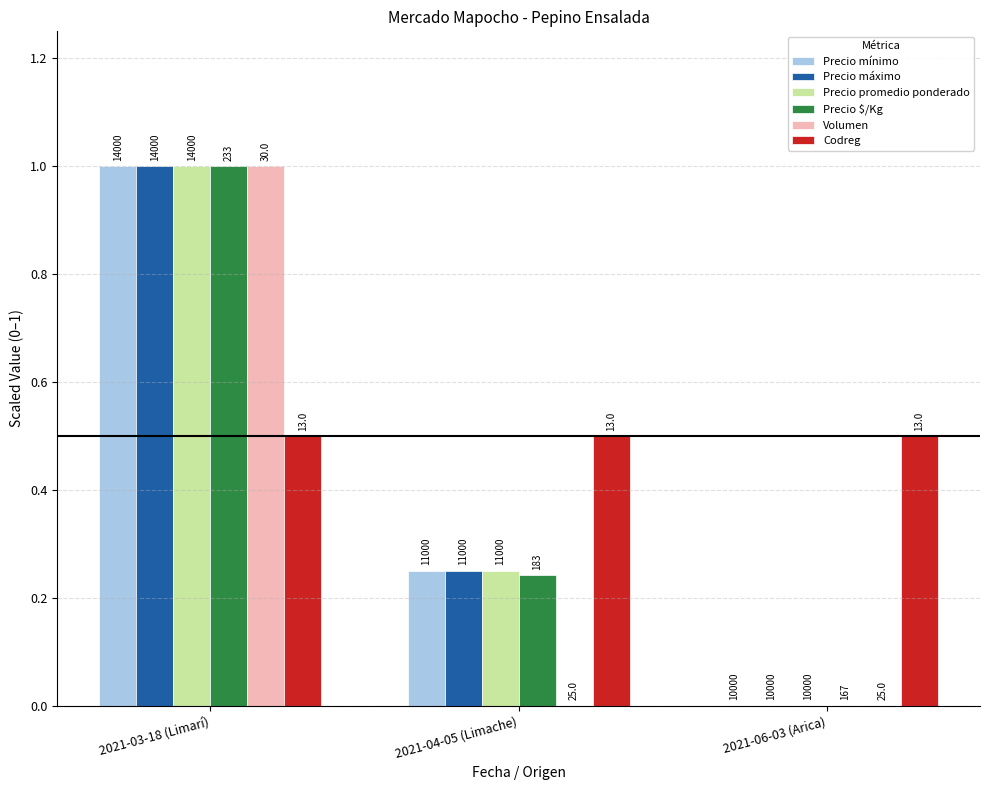

What is the average value of the Volumen series?

0.3